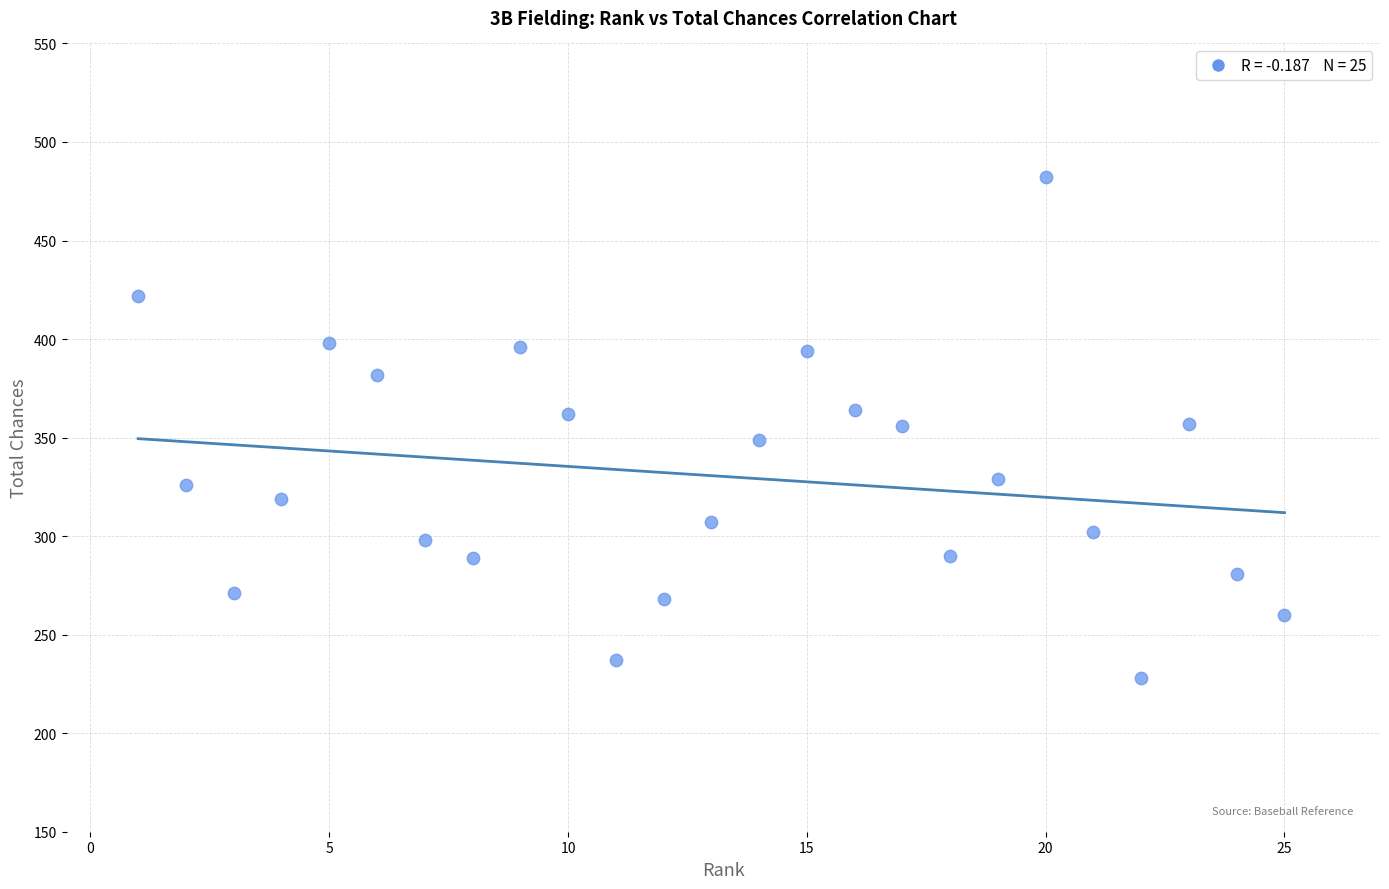

What is the range of Y values (max minus min)?

254